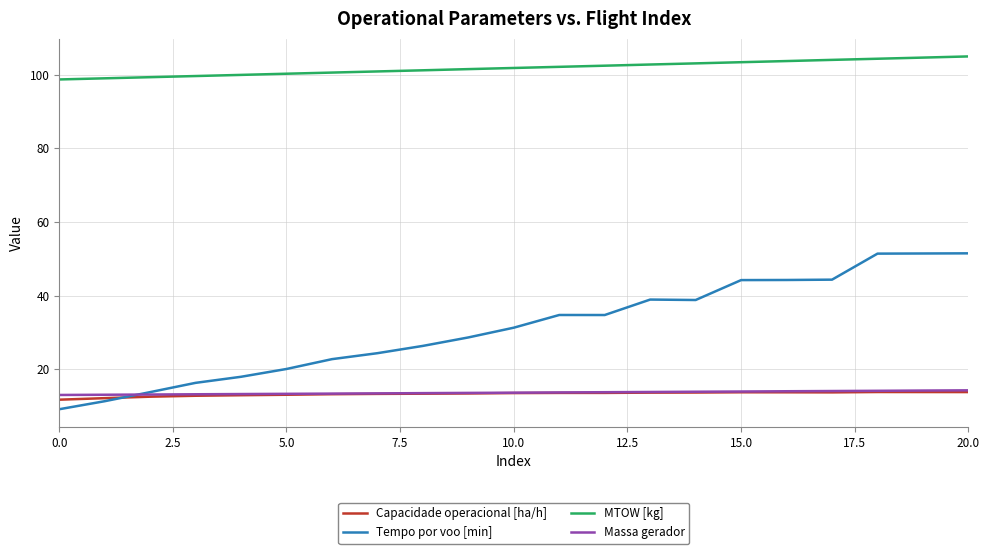

Which series has the largest total across all categories?

MTOW [kg]